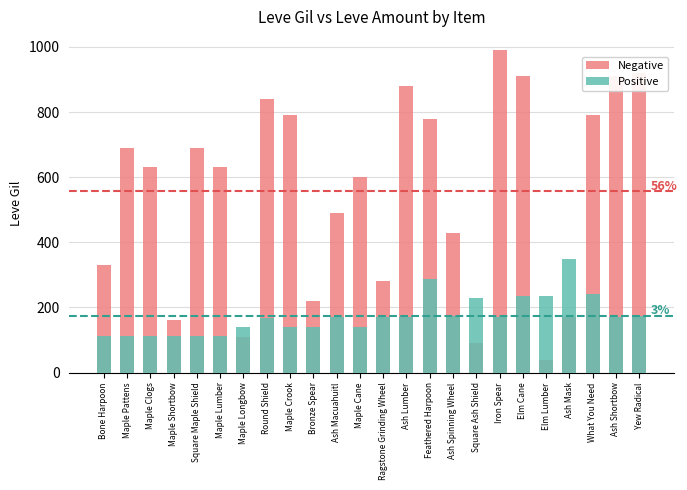

Reading left to right, list all the values displayed in this chart.

Negative: Bone Harpoon=330	Maple Pattens=690	Maple Clogs=630	Maple Shortbow=160	Square Maple Shield=690	Maple Lumber=630	Maple Longbow=110	Round Shield=840	Maple Crook=790	Bronze Spear=220	Ash Macuahuitl=490	Maple Cane=600	Ragstone Grinding Wheel=280	Ash Lumber=880	Feathered Harpoon=780	Ash Spinning Wheel=430	Square Ash Shield=90	Iron Spear=990	Elm Cane=910	Elm Lumber=40	Ash Mask=170	What You Need=790	Ash Shortbow=910	Yew Radical=920
Positive: Bone Harpoon=113	Maple Pattens=113	Maple Clogs=112	Maple Shortbow=112	Square Maple Shield=113	Maple Lumber=113	Maple Longbow=140	Round Shield=168	Maple Crook=139	Bronze Spear=140	Ash Macuahuitl=170	Maple Cane=139	Ragstone Grinding Wheel=170	Ash Lumber=170	Feathered Harpoon=287	Ash Spinning Wheel=174	Square Ash Shield=230	Iron Spear=170	Elm Cane=236	Elm Lumber=235	Ash Mask=350	What You Need=240	Ash Shortbow=170	Yew Radical=174